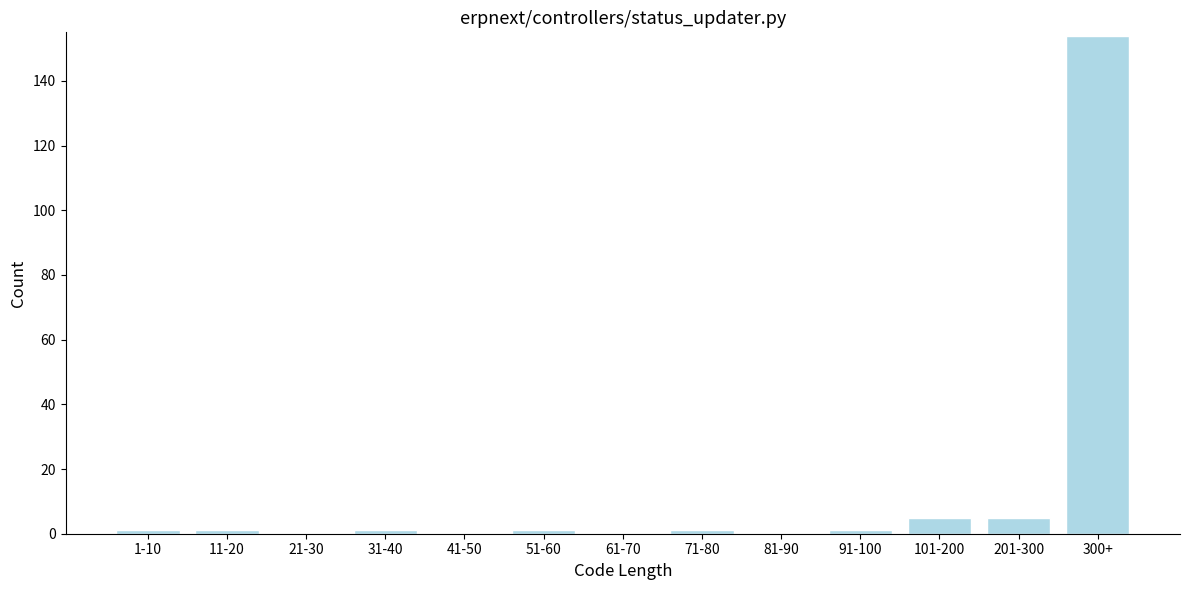

Reading left to right, list all the values displayed in this chart.

1-10=1	11-20=1	21-30=0	31-40=1	41-50=0	51-60=1	61-70=0	71-80=1	81-90=0	91-100=1	101-200=5	201-300=5	300+=154